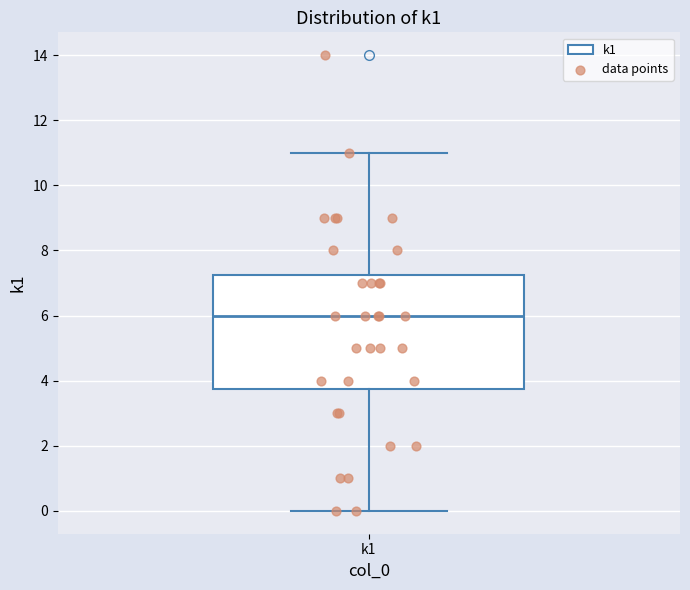

Where is the lower edge of the box for k1 on the y-axis? The values are not printed on the chart, so give them approximately, as read against the axis.

3.8